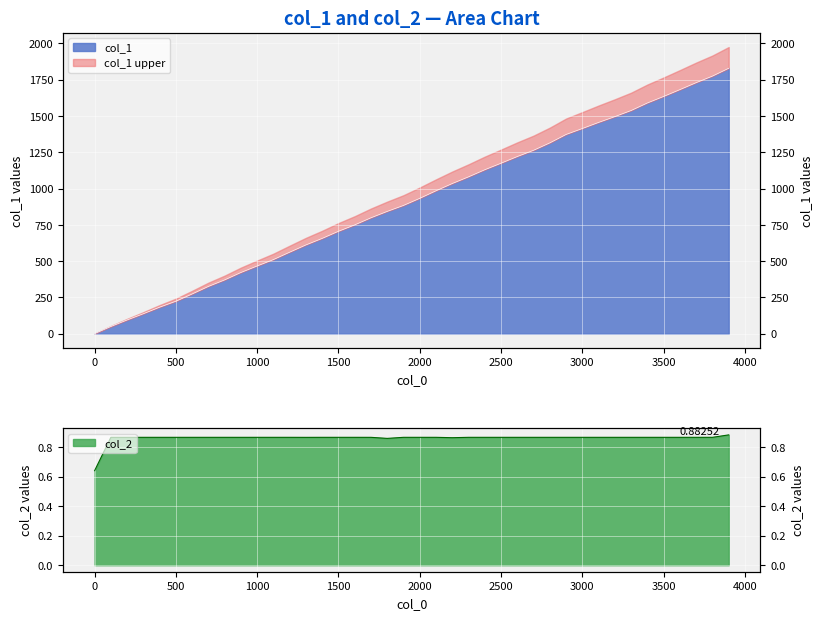

Reading right to left, what are all the values shown in this chart?

col_1: 3900=1829.0	3800=1775.0	3700=1730.0	3600=1682.0	3500=1635.0	3400=1590.0	3300=1538.0	3200=1496.0	3100=1456.0	3000=1414.0	2900=1373.0	2800=1315.0	2700=1264.0	2600=1221.0	2500=1175.0	2400=1130.0	2300=1081.0	2200=1035.0	2100=985.0	2000=933.0	1900=884.0	1800=843.0	1700=799.0	1600=750.0	1500=706.0	1400=657.0	1300=612.0	1200=562.0	1100=511.0	1000=467.0	900=422.0	800=371.0	700=326.0	600=274.0	500=224.0	400=183.0	300=138.0	200=95.0	100=50.0	0=1.0
col_2: 3900=0.9	3800=0.9	3700=0.9	3600=0.9	3500=0.9	3400=0.9	3300=0.9	3200=0.9	3100=0.9	3000=0.9	2900=0.9	2800=0.9	2700=0.9	2600=0.9	2500=0.9	2400=0.9	2300=0.9	2200=0.9	2100=0.9	2000=0.9	1900=0.9	1800=0.9	1700=0.9	1600=0.9	1500=0.9	1400=0.9	1300=0.9	1200=0.9	1100=0.9	1000=0.9	900=0.9	800=0.9	700=0.9	600=0.9	500=0.9	400=0.9	300=0.9	200=0.9	100=0.9	0=0.6